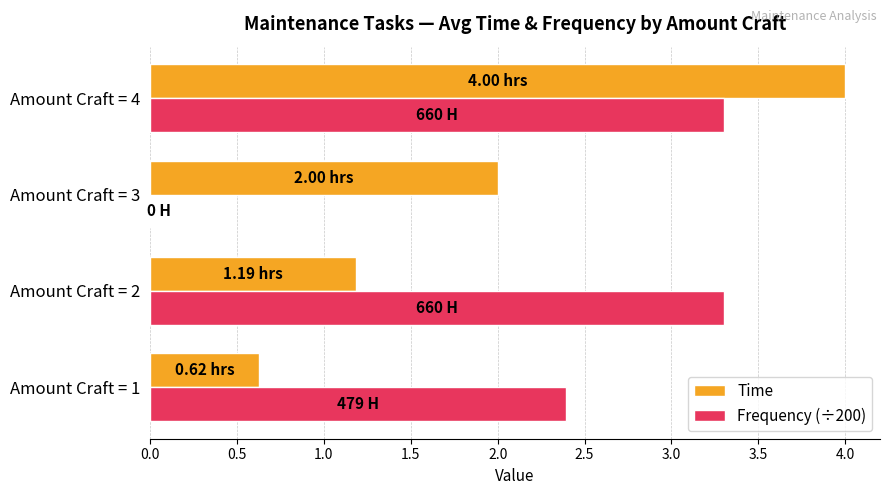

What is the sum of the Frequency (÷200) values at Amount Craft = 4 and Amount Craft = 2?

6.6